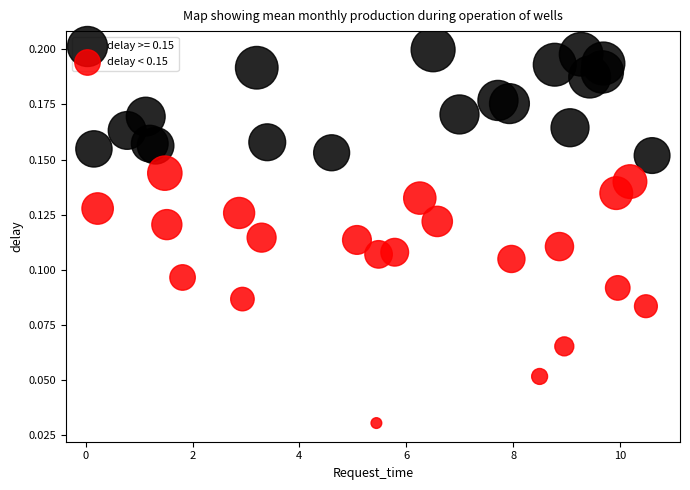

Which series has the widest spread of Y values?

delay < 0.15